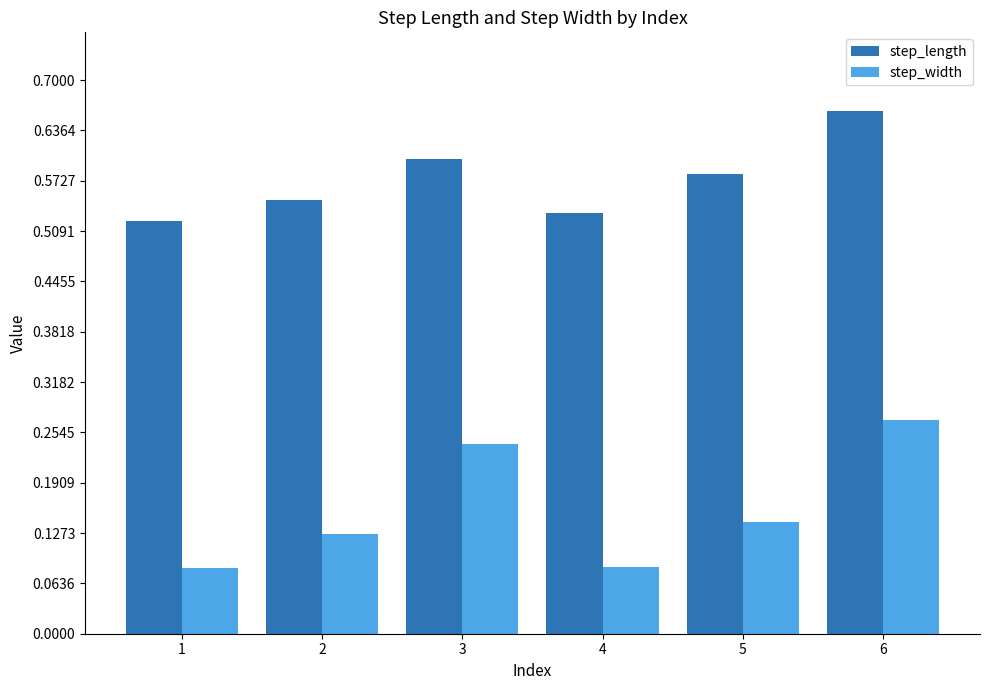

The step_length series shows 0.9 at 4. True or false?

False